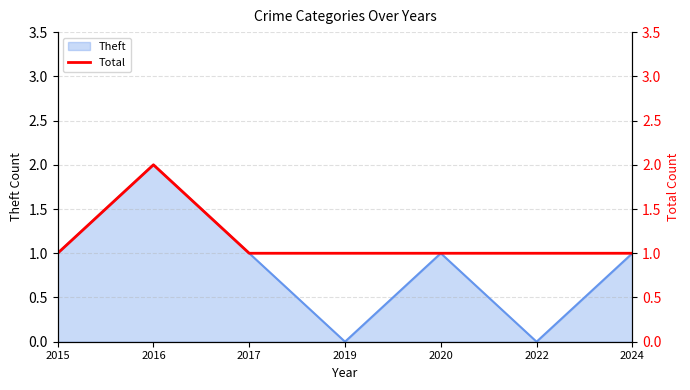

Read the value at 2017.

1